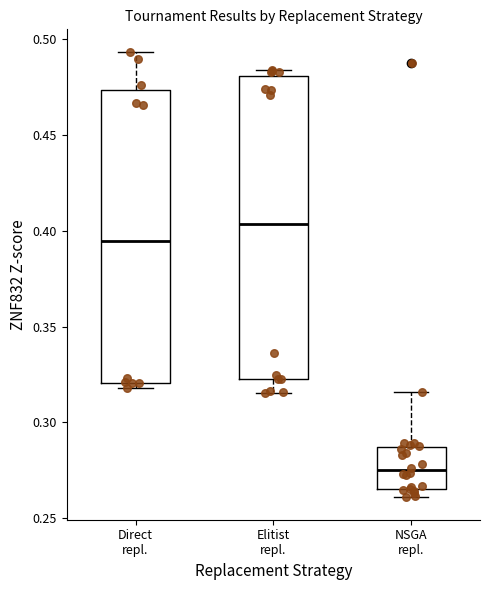

Which box has the lowest median line?

NSGA repl.